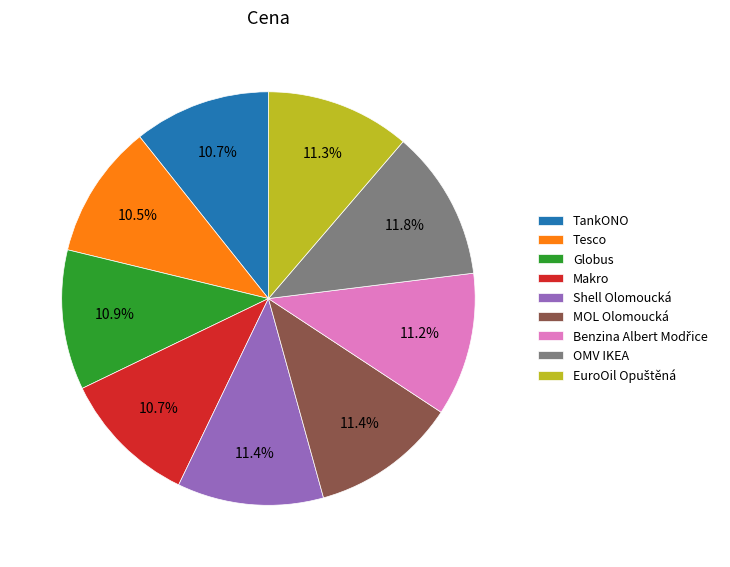

Count the number of slices in the pie.

9